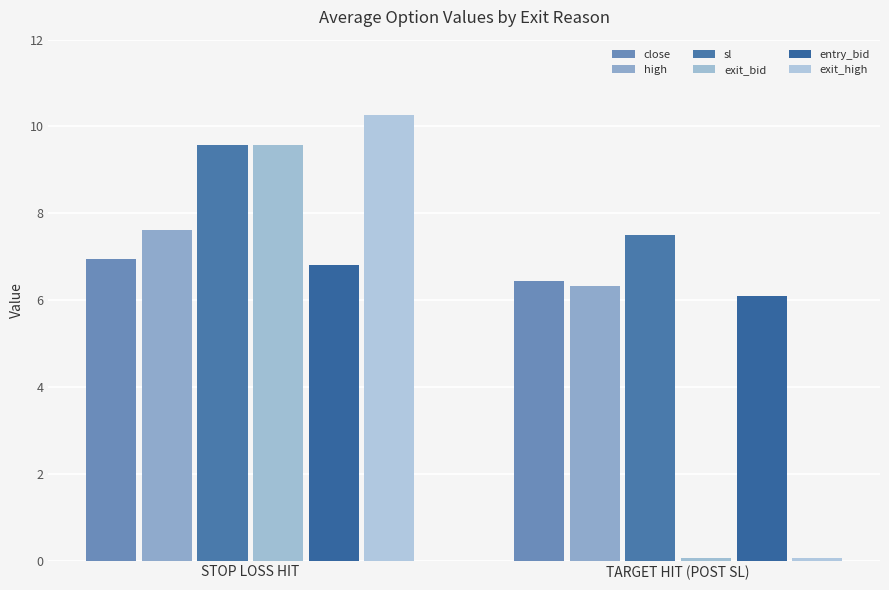

Where is exit_bid nearest to the value 4?

TARGET HIT (POST SL)